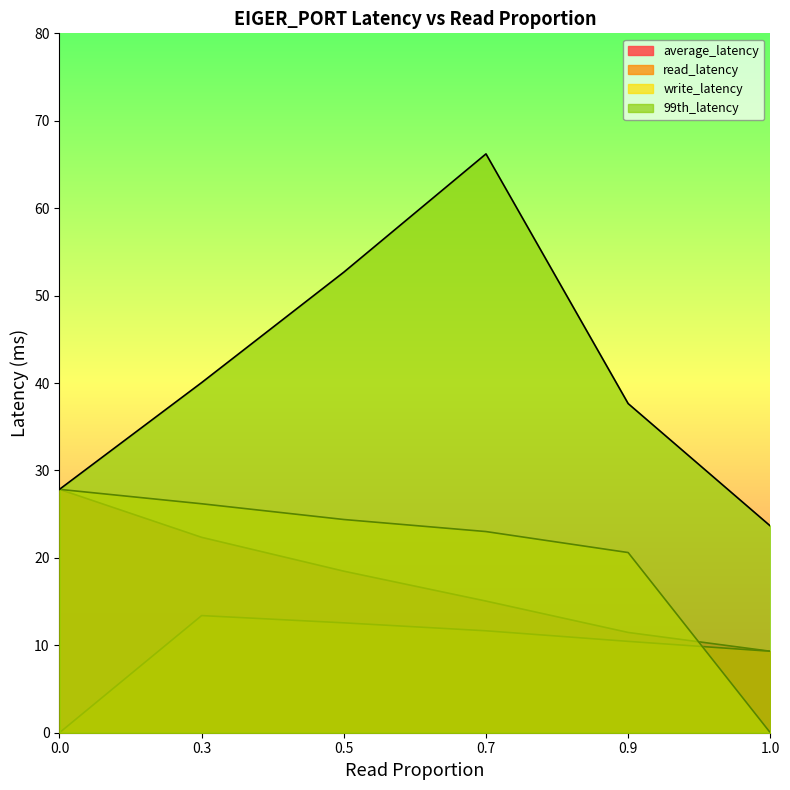

What is the value of the average_latency point at the 1st from the left?

27.8